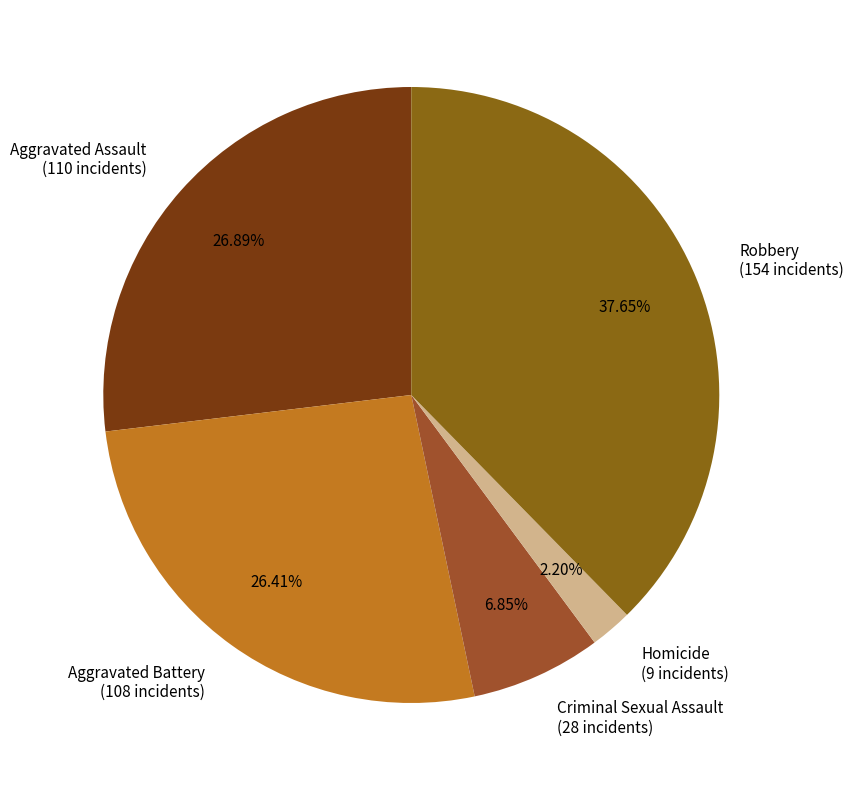

Count the number of slices in the pie.

5